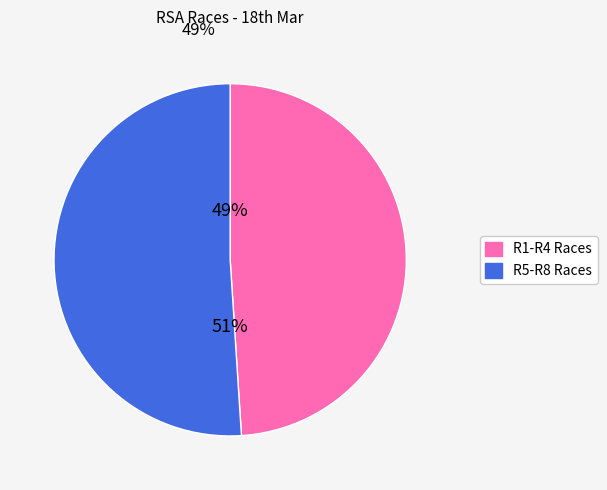

What percentage is the R5-R8 Races slice, to the nearest percent?

51%